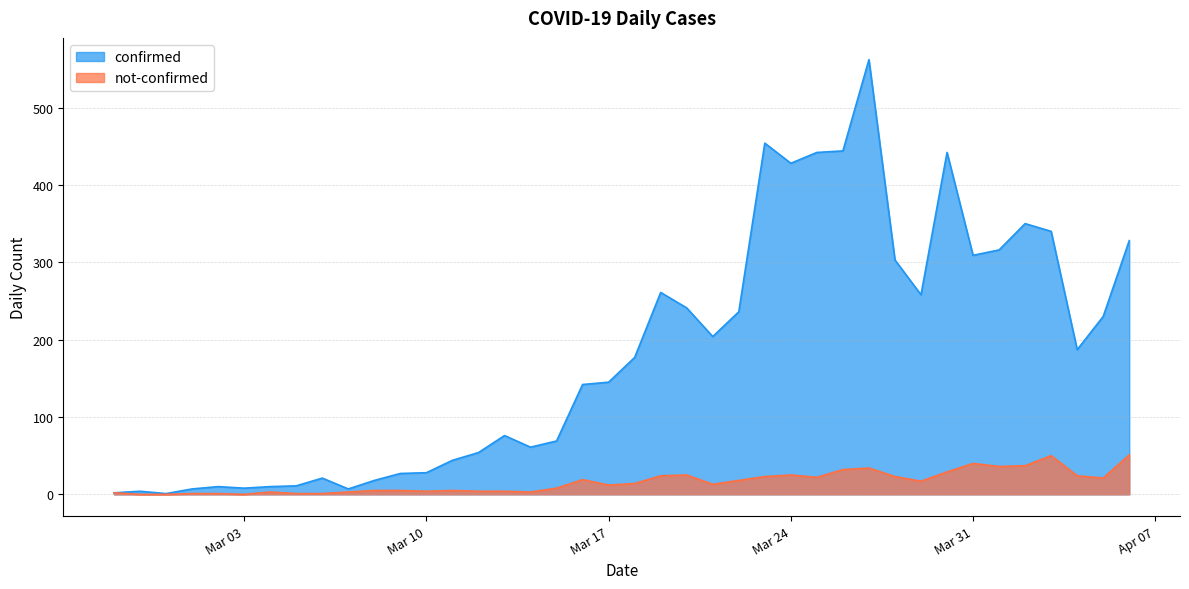

True or false: not-confirmed and confirmed intersect in this chart.

False